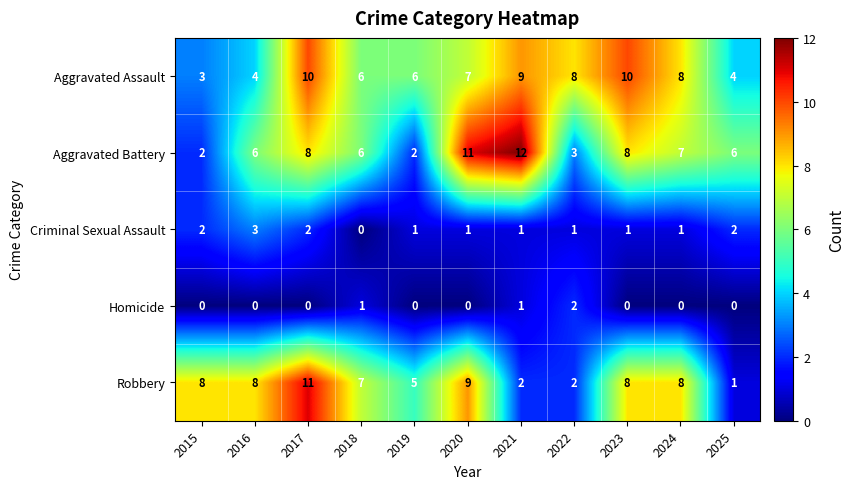

Rank the series by their maximum value, from highest to lowest.

Aggravated Battery, Robbery, Aggravated Assault, Criminal Sexual Assault, Homicide